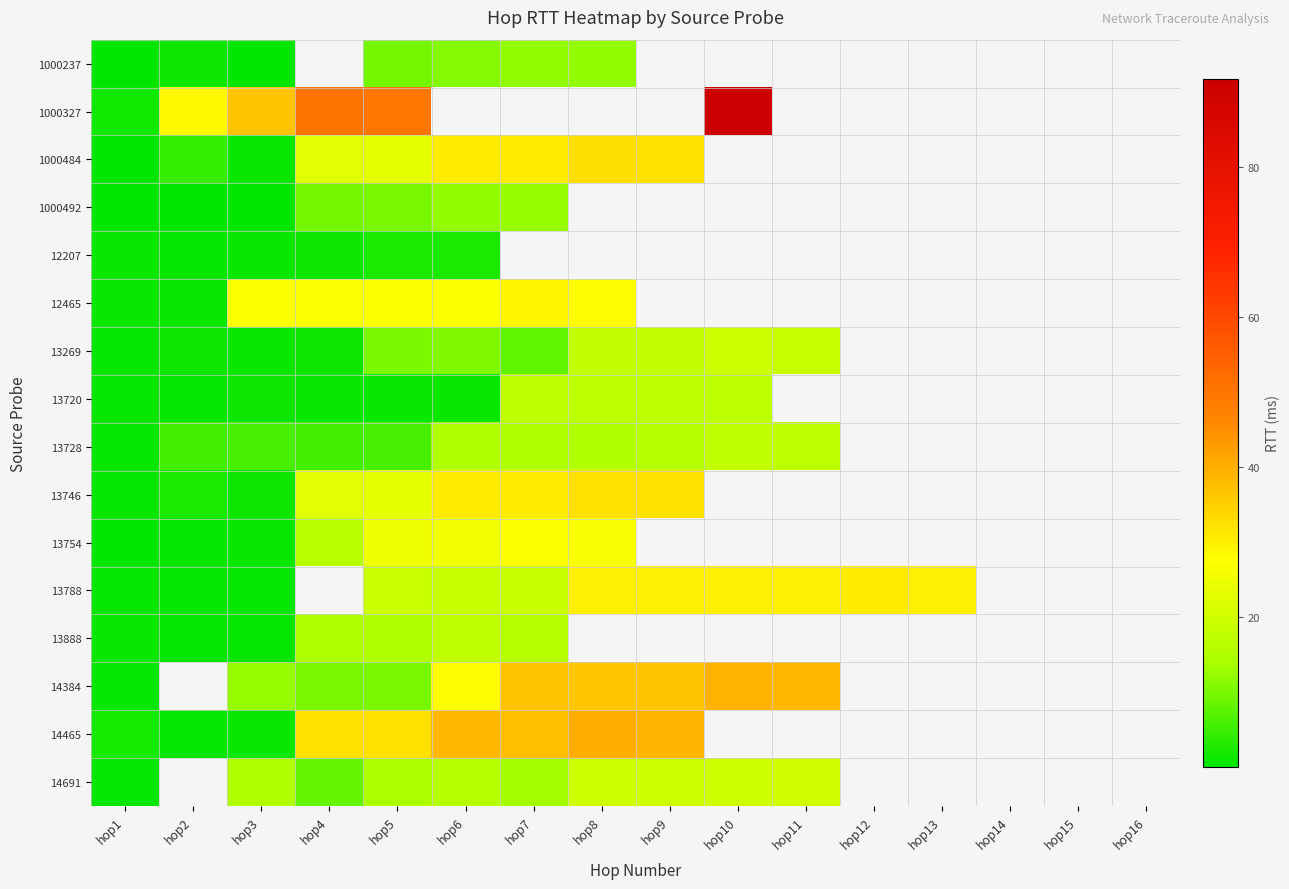

Rank the series by their maximum value, from lowest to highest.

12207, 1000237, 1000492, 13888, 13728, 13720, 13269, 14691, 13754, 12465, 13788, 13746, 1000484, 14384, 14465, 1000327